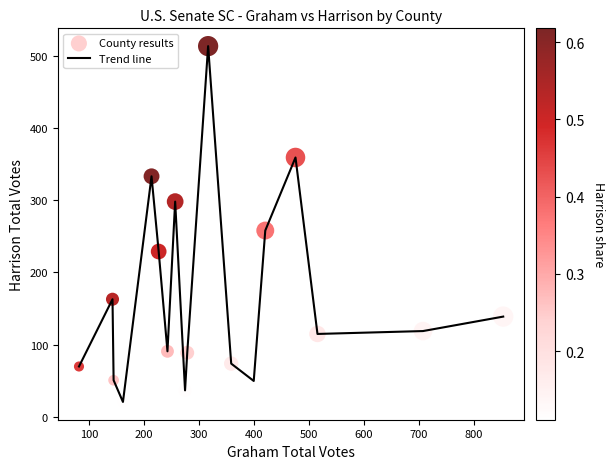

What is the greatest value displayed?

513